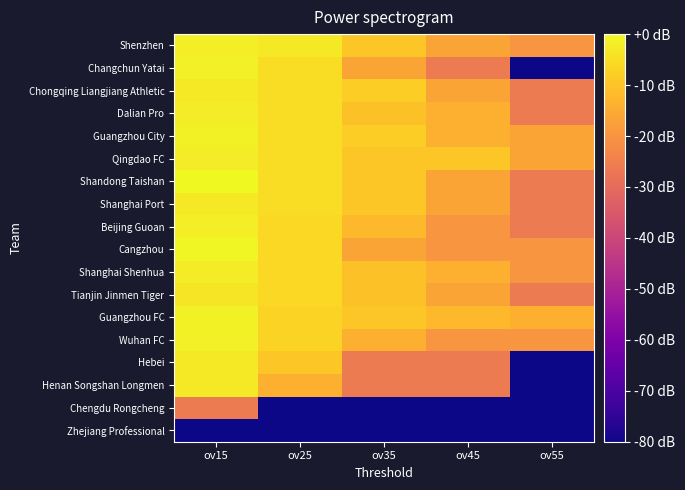

Rank the series at ov25 from highest to lowest value.

Shenzhen, Changchun Yatai, Chongqing Liangjiang Athletic, Dalian Pro, Guangzhou City, Qingdao FC, Shandong Taishan, Shanghai Port, Beijing Guoan, Cangzhou, Shanghai Shenhua, Tianjin Jinmen Tiger, Guangzhou FC, Wuhan FC, Hebei, Henan Songshan Longmen, Chengdu Rongcheng, Zhejiang Professional